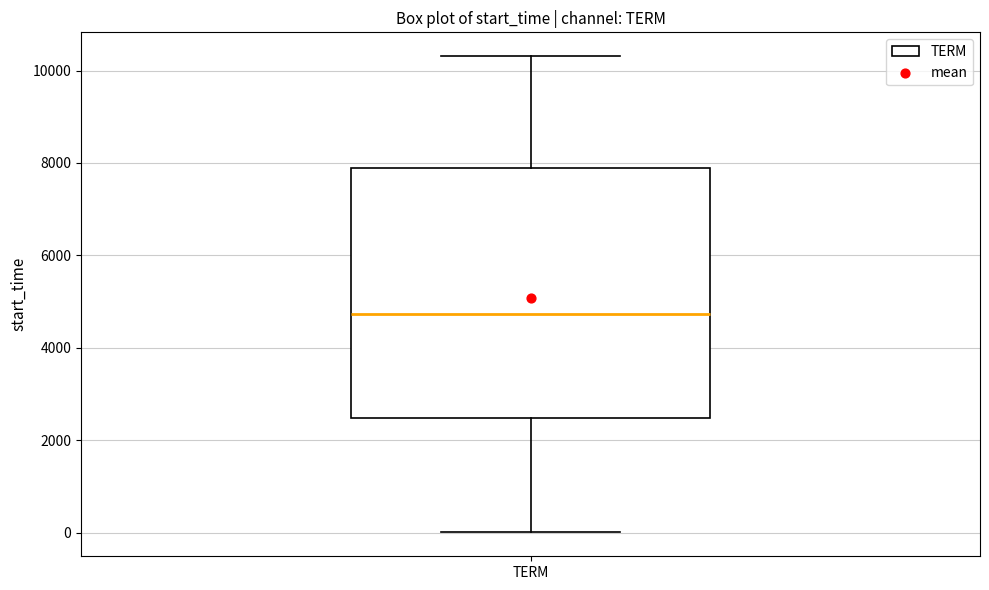

Transcribe this box plot: give where the median line is, the range the box spans, and where the two whiskers end, as read against the y-axis. The values are not printed on the chart, so give them approximately, as read against the axis.

median 4800, box 2400 to 7800, whiskers 0 to 10400